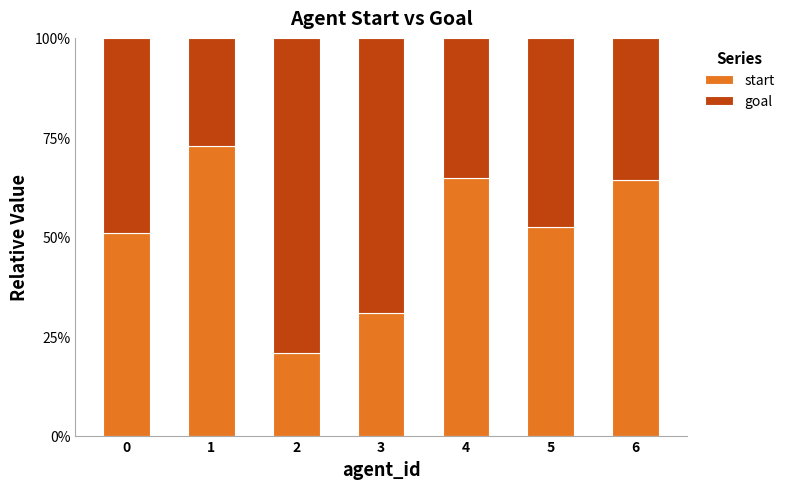

Does the chart contain any negative values?

No